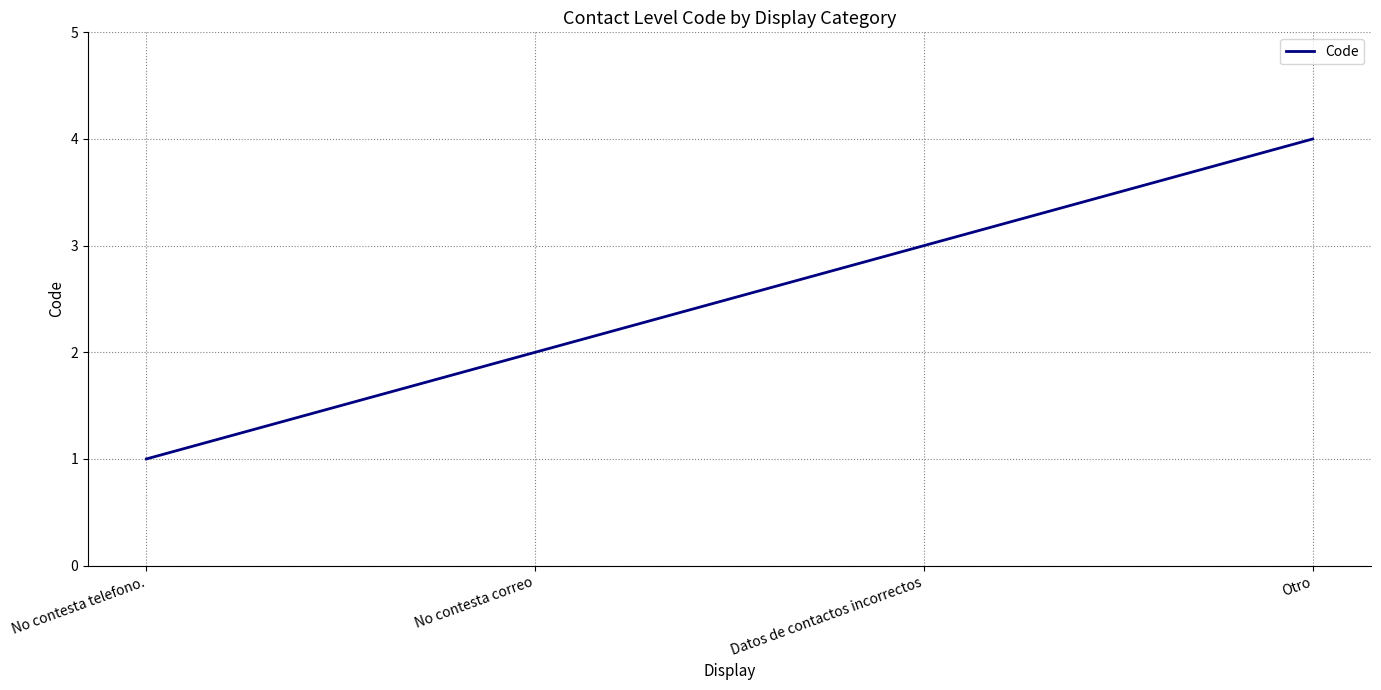

Does the chart have visible grid lines?

Yes